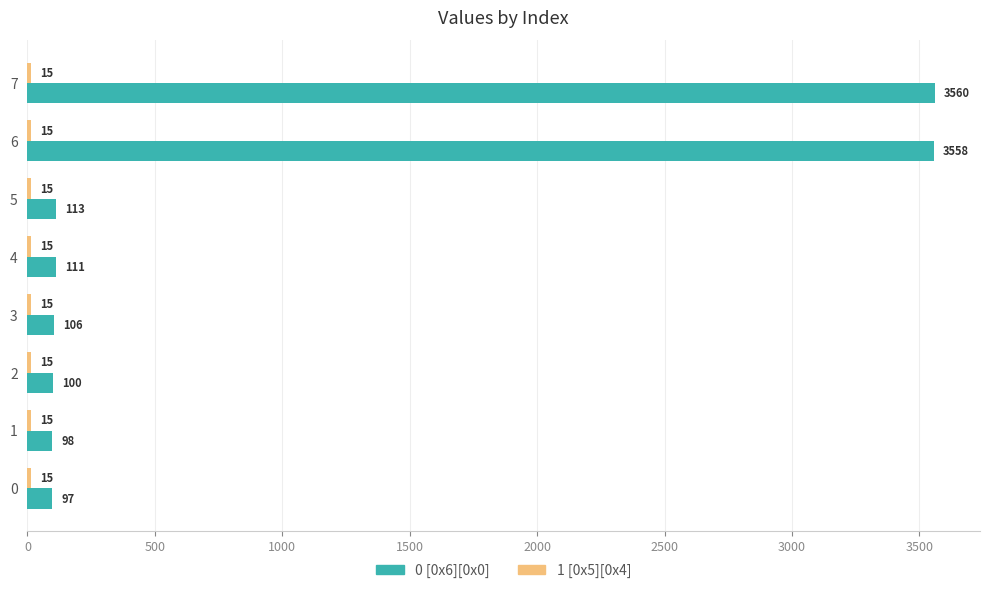

What is the approximate value of 0 [0x6][0x0] at 2?

100